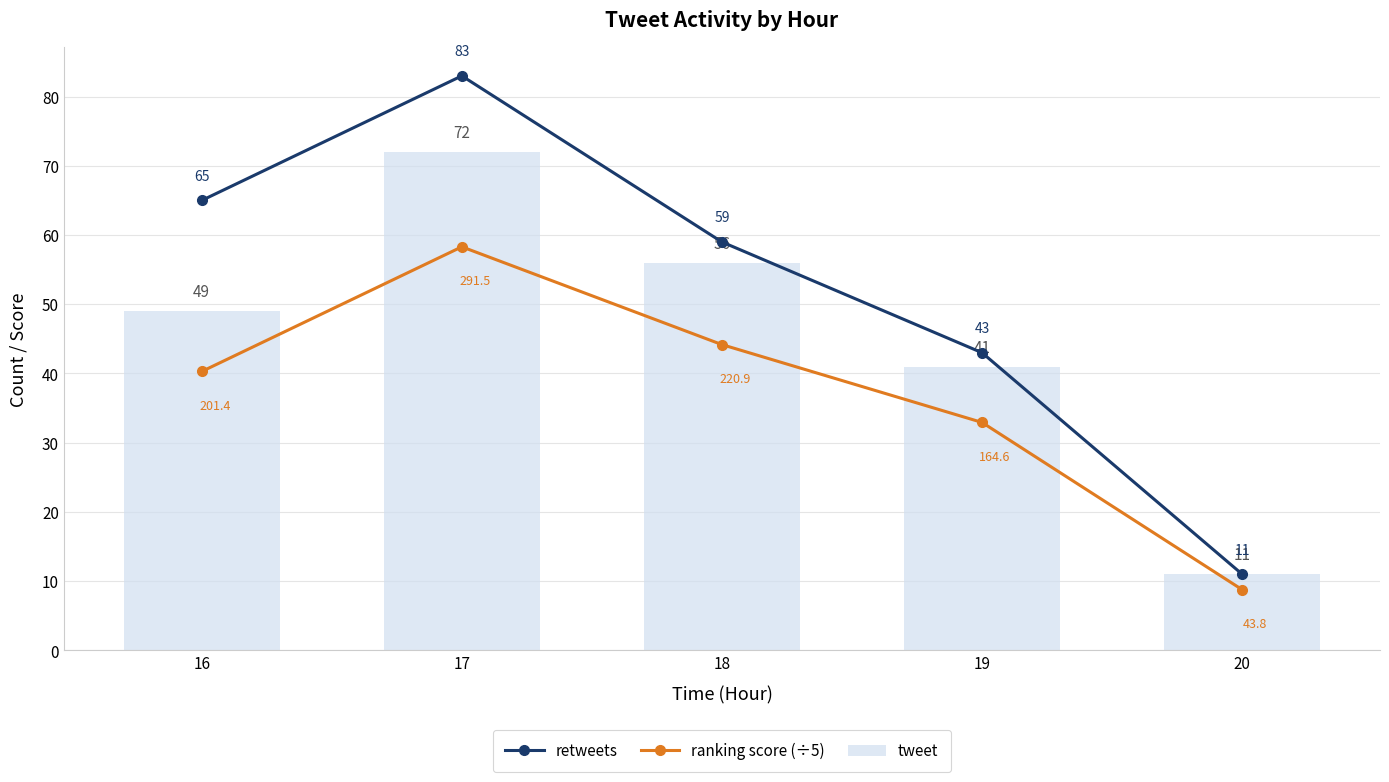

Rank the series at 19 from highest to lowest value.

retweets, tweet, ranking score (÷5)